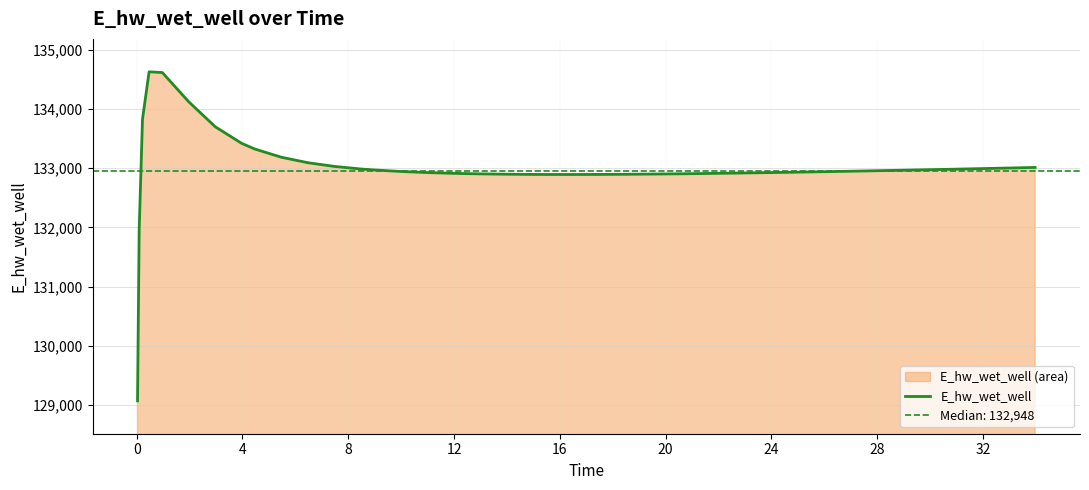

Reading right to left, extract all data points from this chart.

133012.3	133002.4	132992.8	132983.4	132974.2	132969.7	132960.9	132952.4	132944.2	132936.4	132929.0	132922.0	132915.6	132909.7	132904.6	132900.2	132896.7	132894.3	132893.2	132893.6	132894.4	132897.8	132903.7	132912.7	132925.9	132944.4	132970.0	132986.3	133029.8	133092.3	133184.4	133322.9	133419.0	133699.6	134120.7	134615.1	134627.9	133825.9	131969.9	129070.3